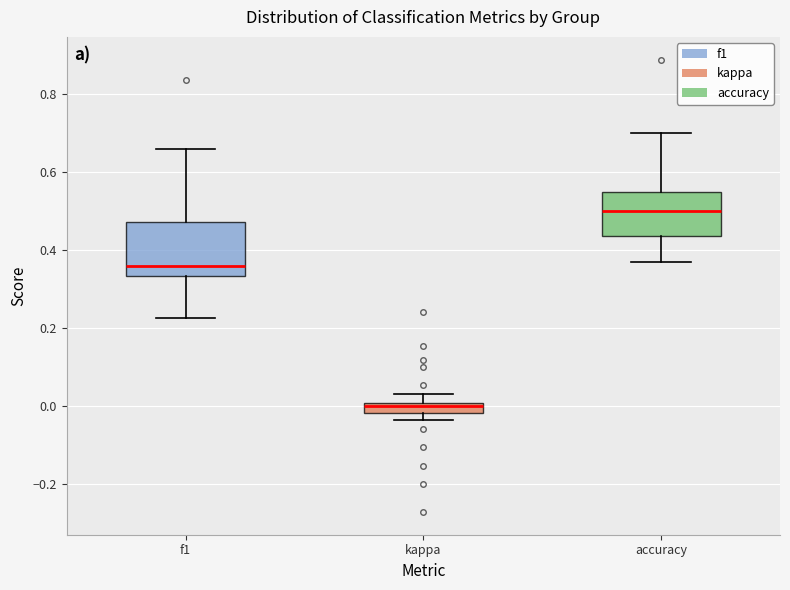

Where does the upper whisker of the box for accuracy end on the y-axis? The values are not printed on the chart, so give them approximately, as read against the axis.

0.70